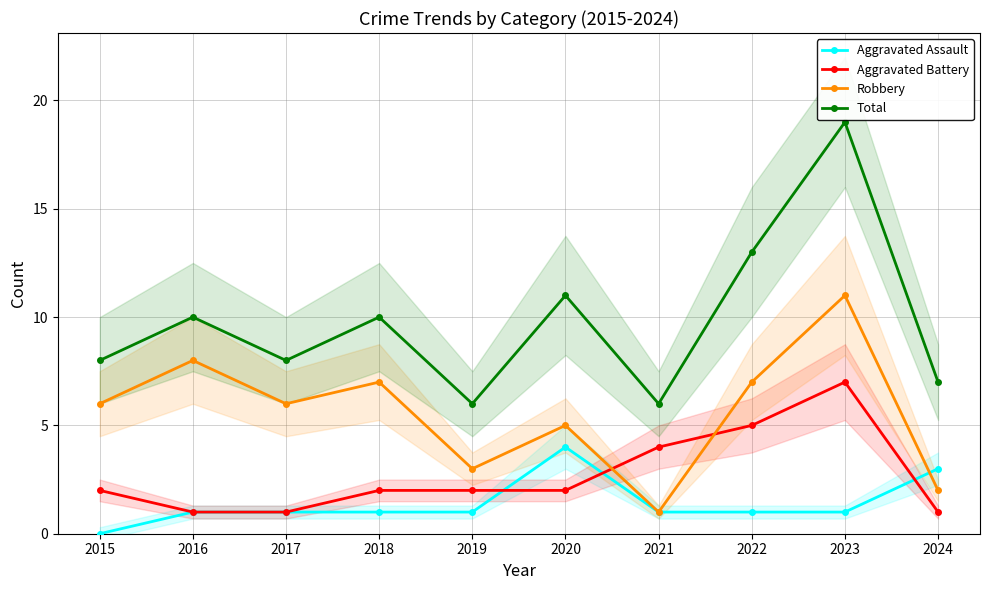

At 2019, list the series in order from largest to smallest.

Total, Robbery, Aggravated Battery, Aggravated Assault